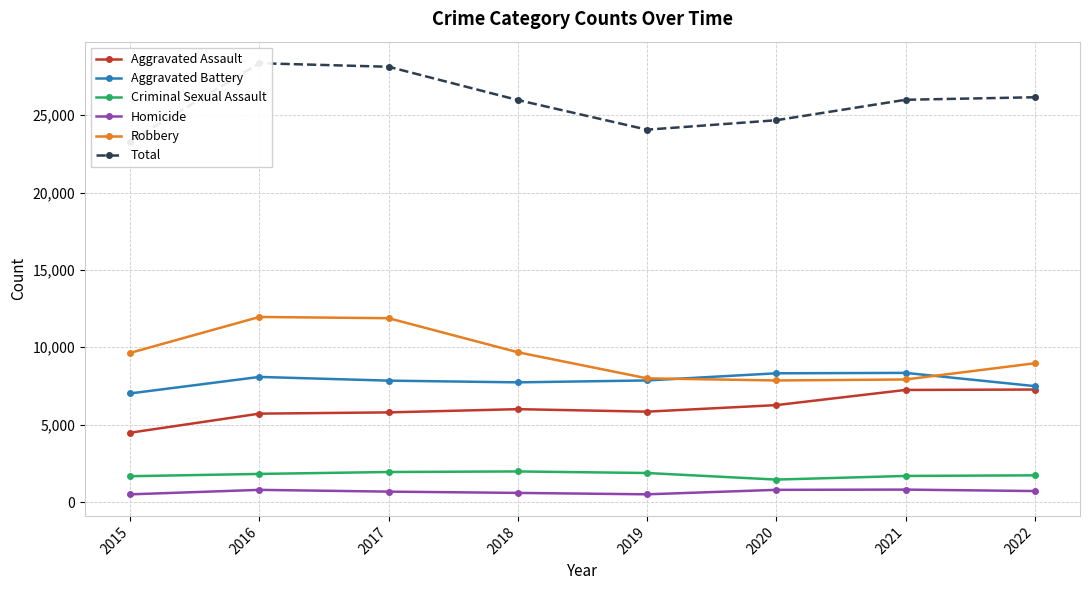

At which category does Criminal Sexual Assault reach its first local peak?

2018